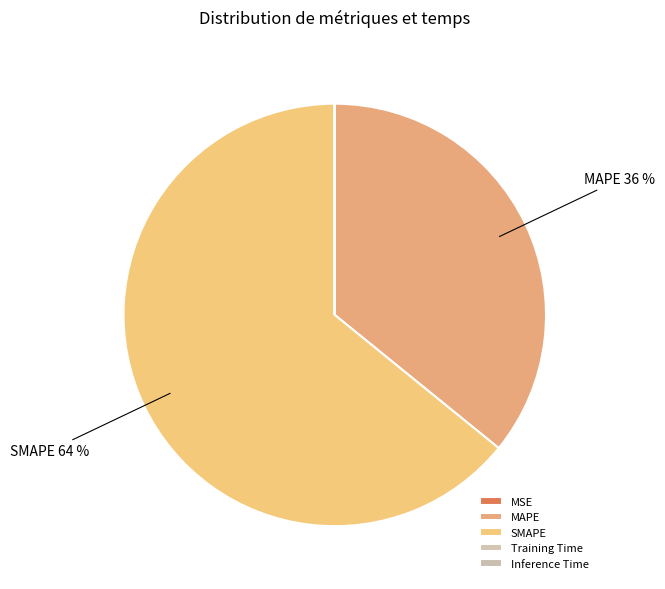

To the nearest percent, what is the difference between the largest and smallest slice percentages?

64%